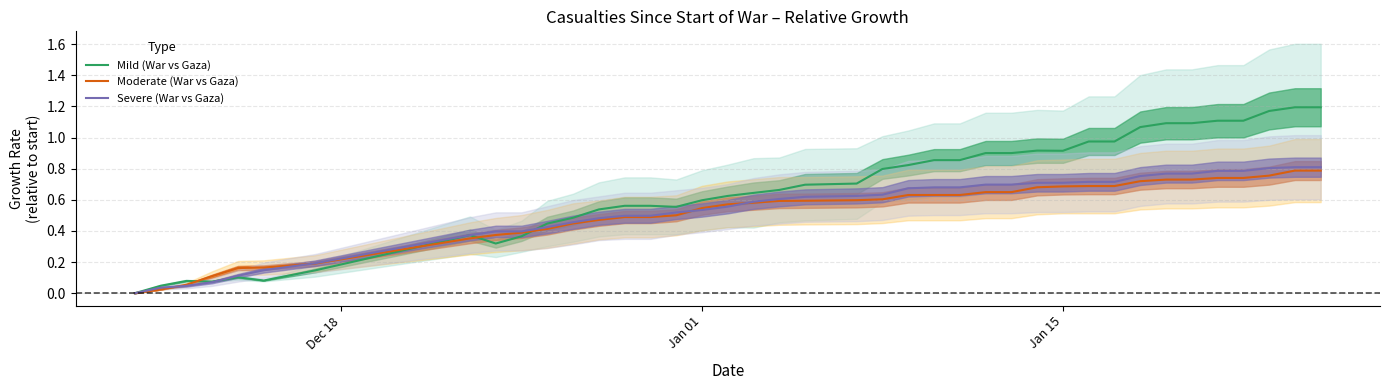

True or false: Severe (War vs Gaza) has a value of 0.4 at 32.

False